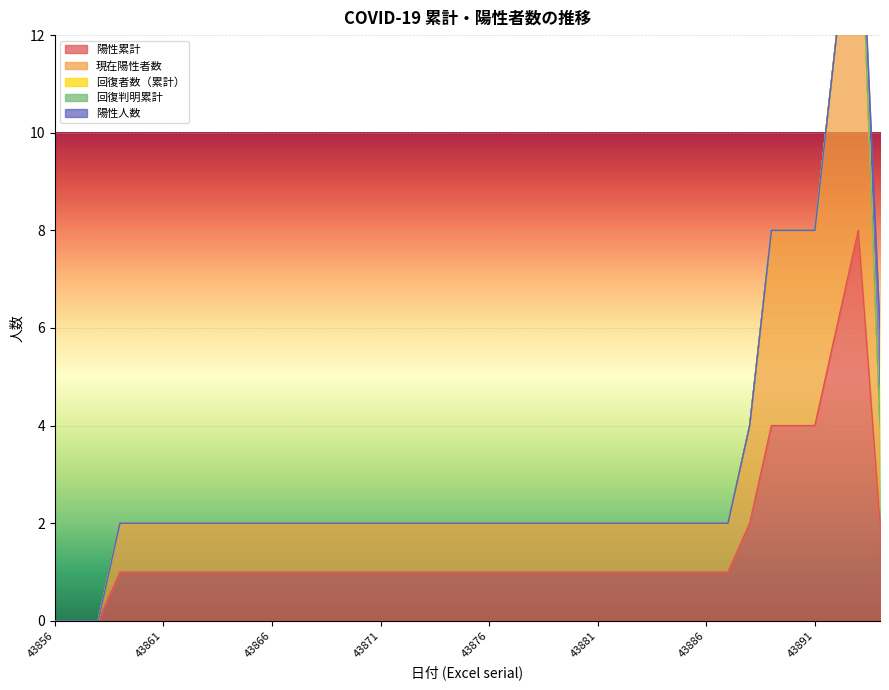

Is it true that 現在陽性者数 equals 1 at 43865?

True